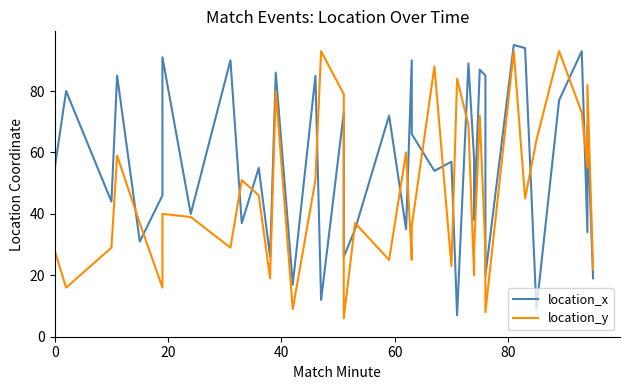

How many intersections are there between location_x and location_y?

17